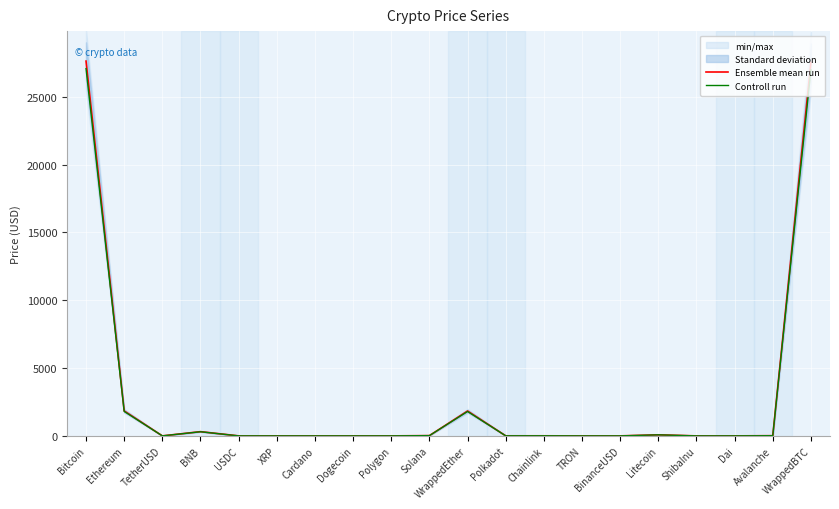

What is the total value across all series at WrappedEther?

3632.6